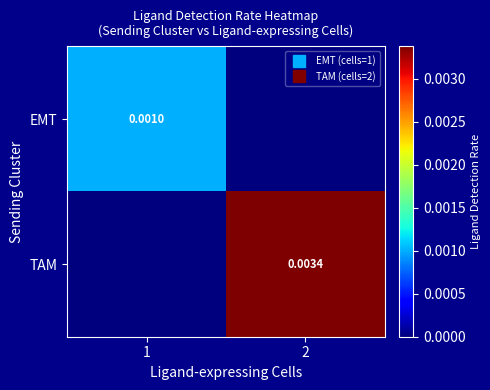

True or false: TAM has a value of -0.0 at 1.

False